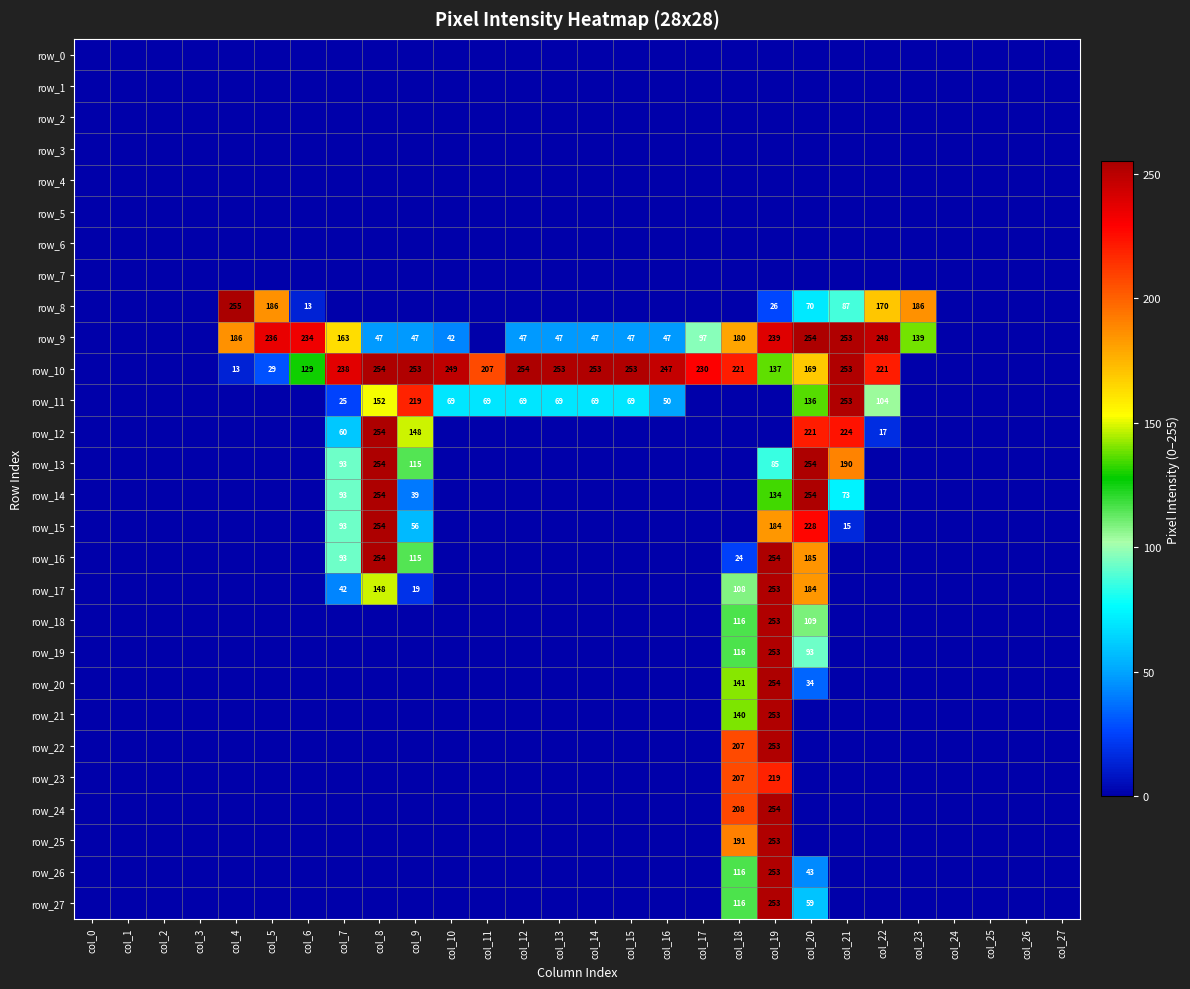

List the series in order of their peak value, lowest first.

row_0, row_1, row_2, row_3, row_4, row_5, row_6, row_7, row_23, row_11, row_17, row_18, row_19, row_21, row_22, row_25, row_26, row_27, row_9, row_10, row_12, row_13, row_14, row_15, row_16, row_20, row_24, row_8